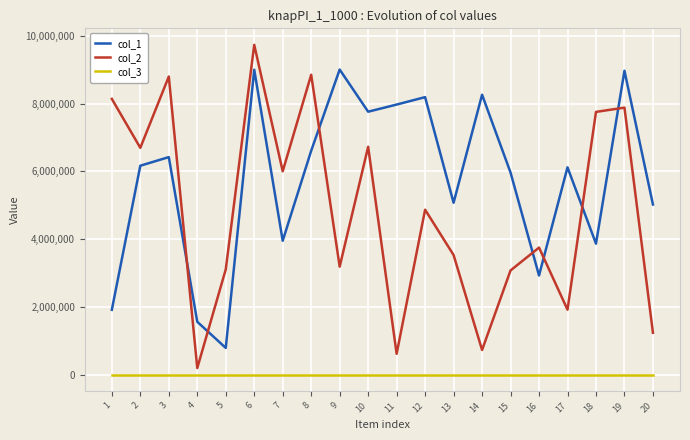

List the series in order of their overall mean, highest first.

col_1, col_2, col_3